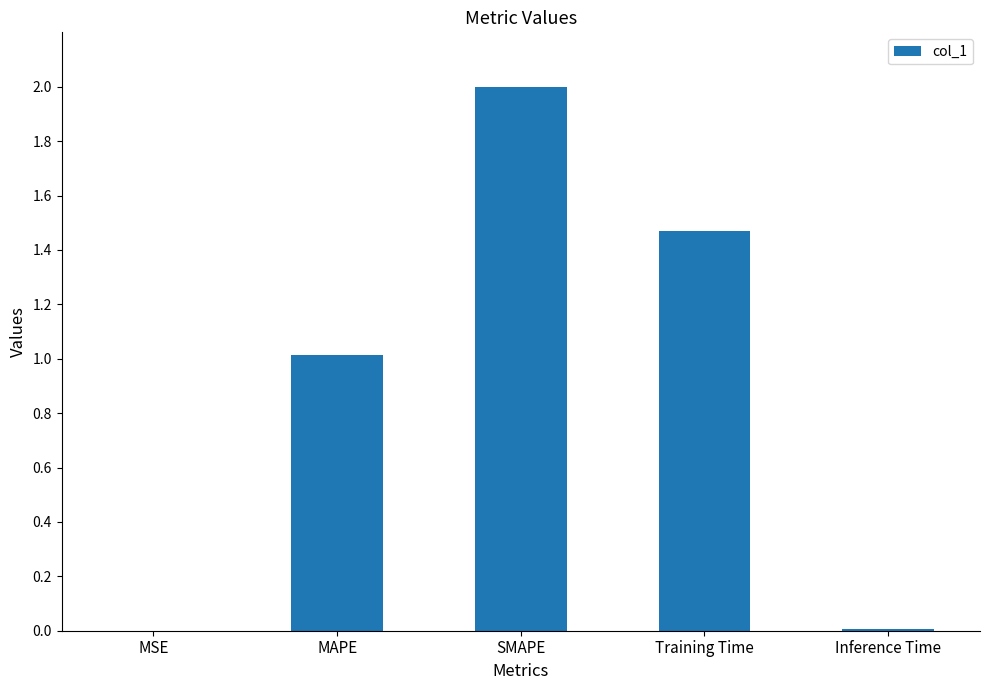

How many categories are shown in the chart?

5